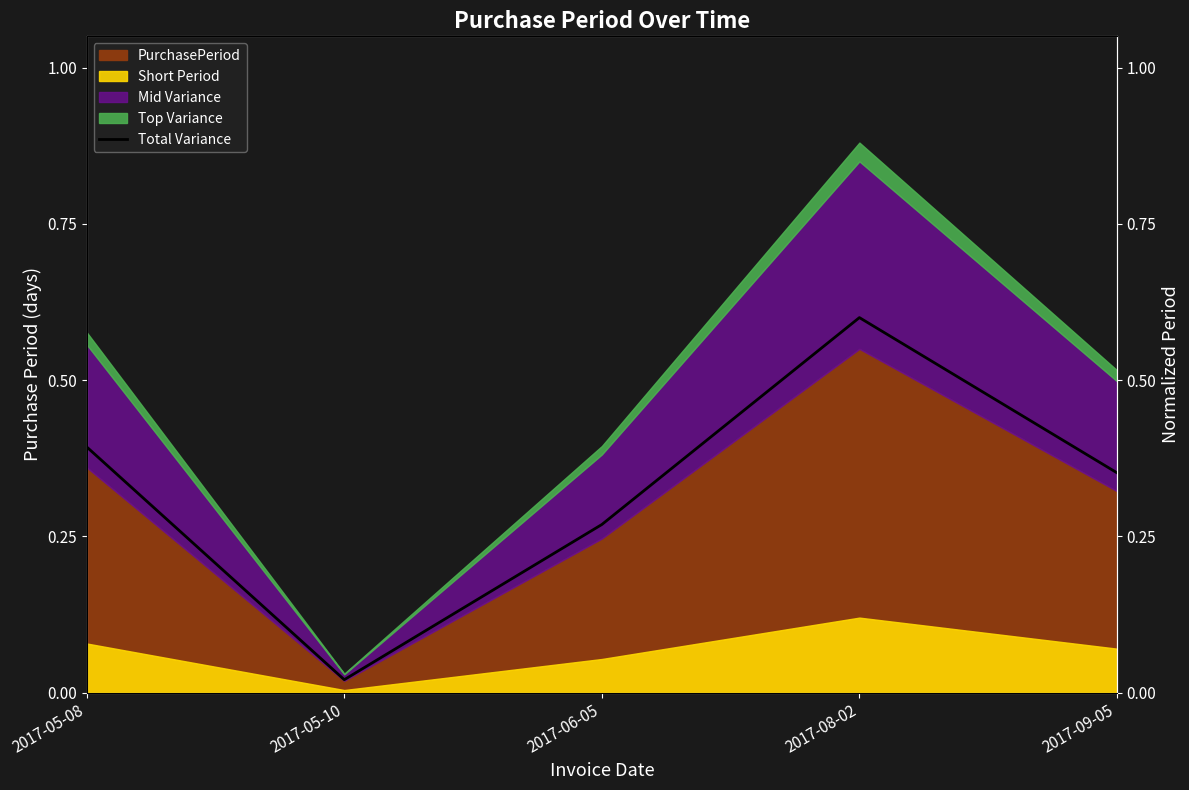

How many interior local valleys (lower than both neighbors) does the data have?

1